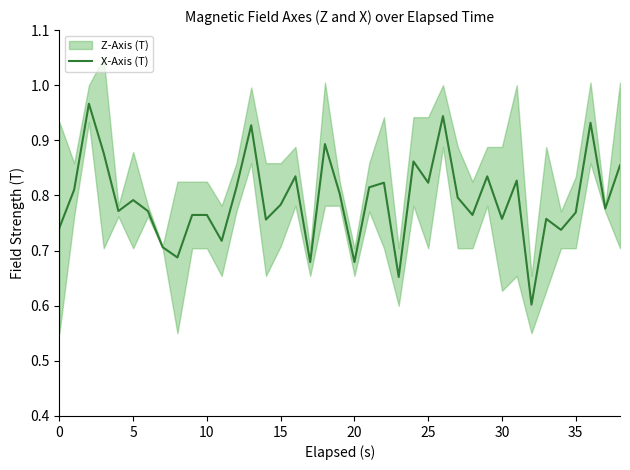

What is the sum of all values?

30.9